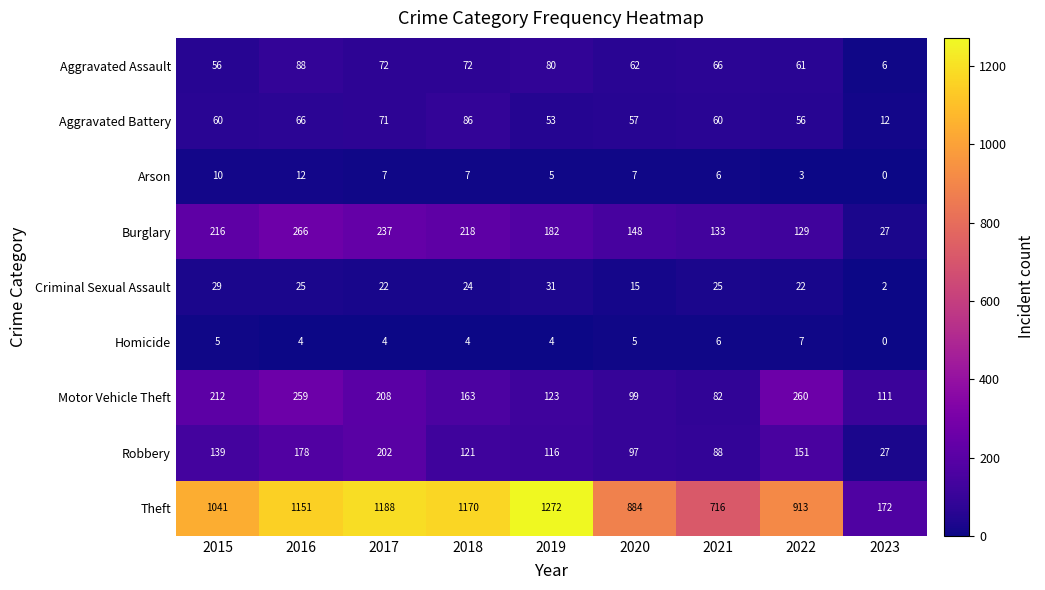

How many series are shown in this chart?

9